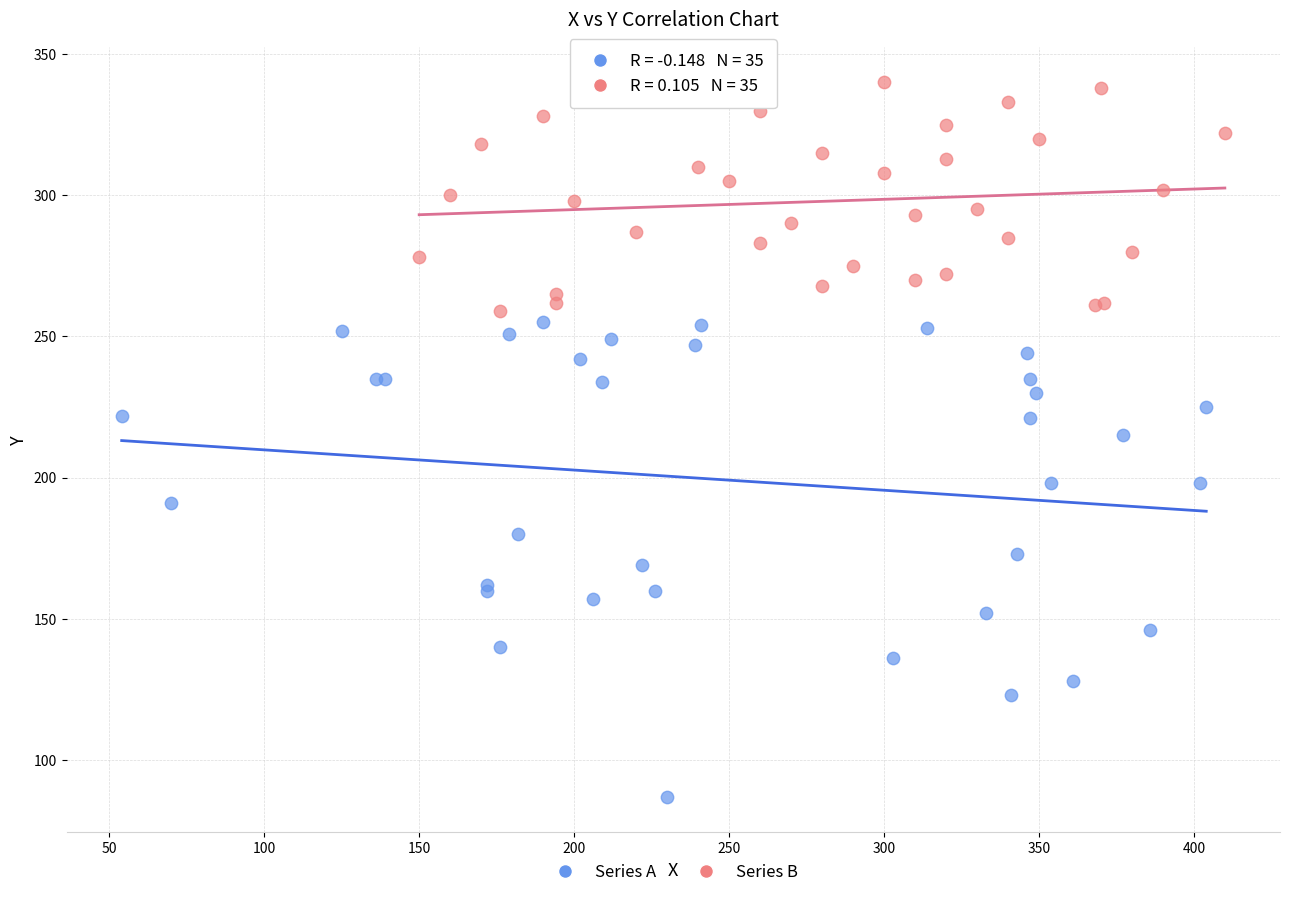

Which series contains the lowest Y value?

Series A